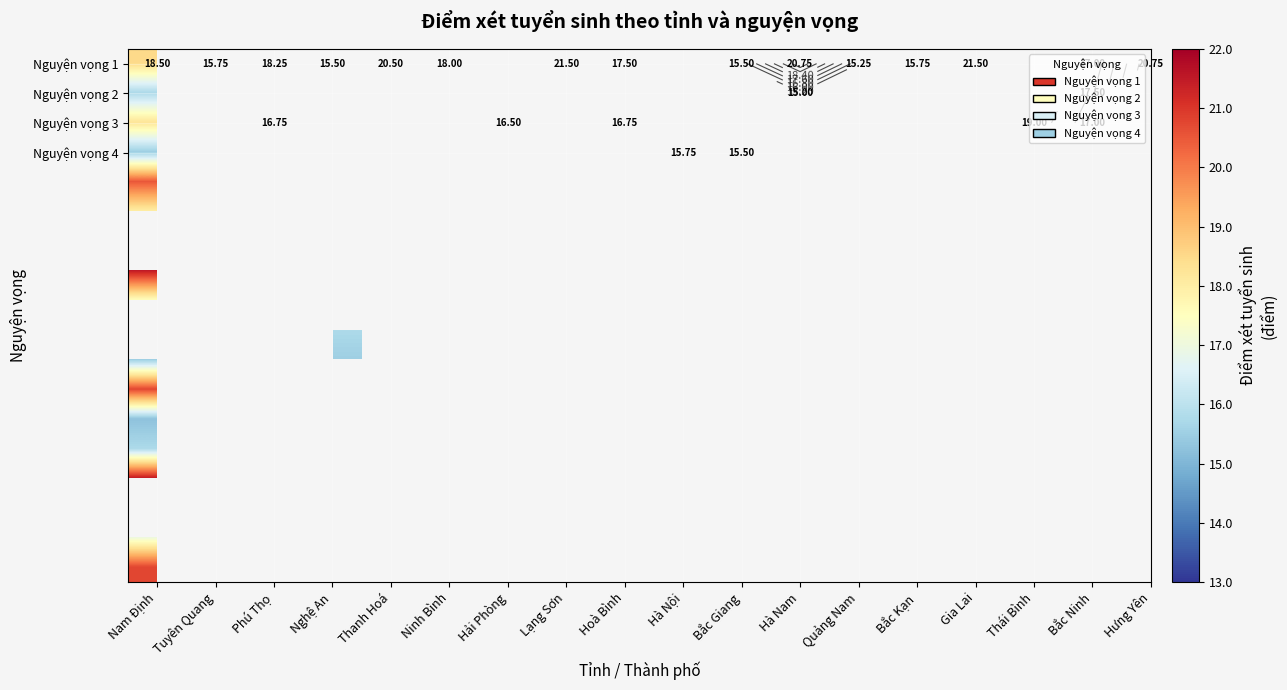

Between Phú Thọ and Nam Định, which is larger?

Nam Định